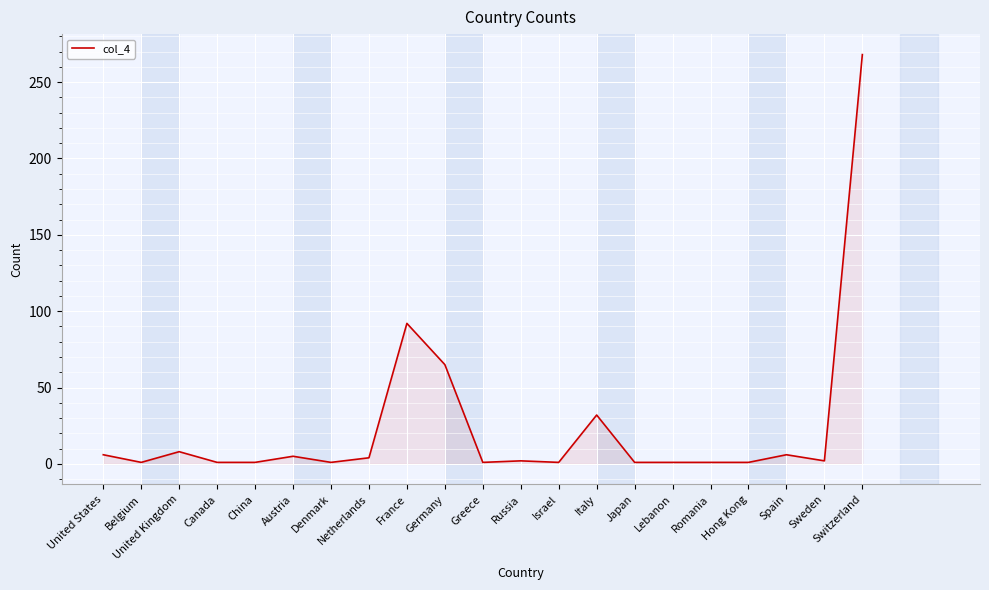

Approximately how many times larger is the value at Sweden compared to Russia?

1.0